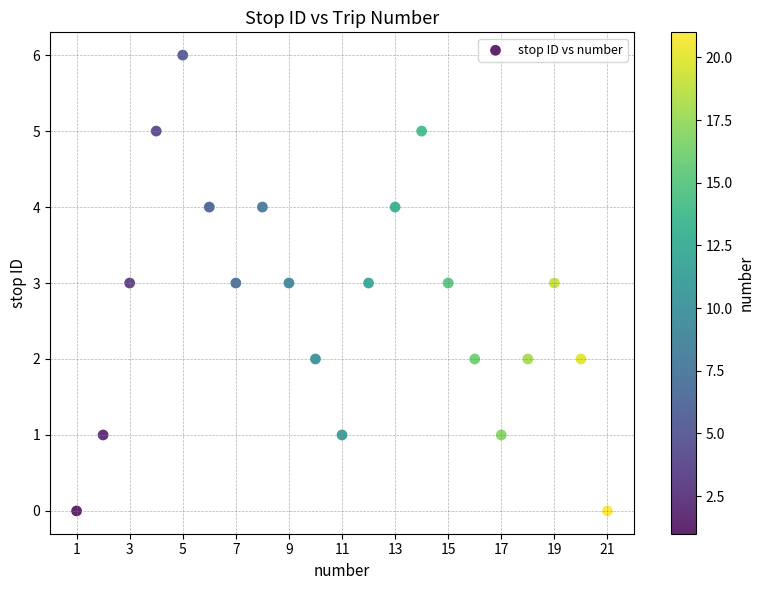

What is the range of Y values (max minus min)?

6